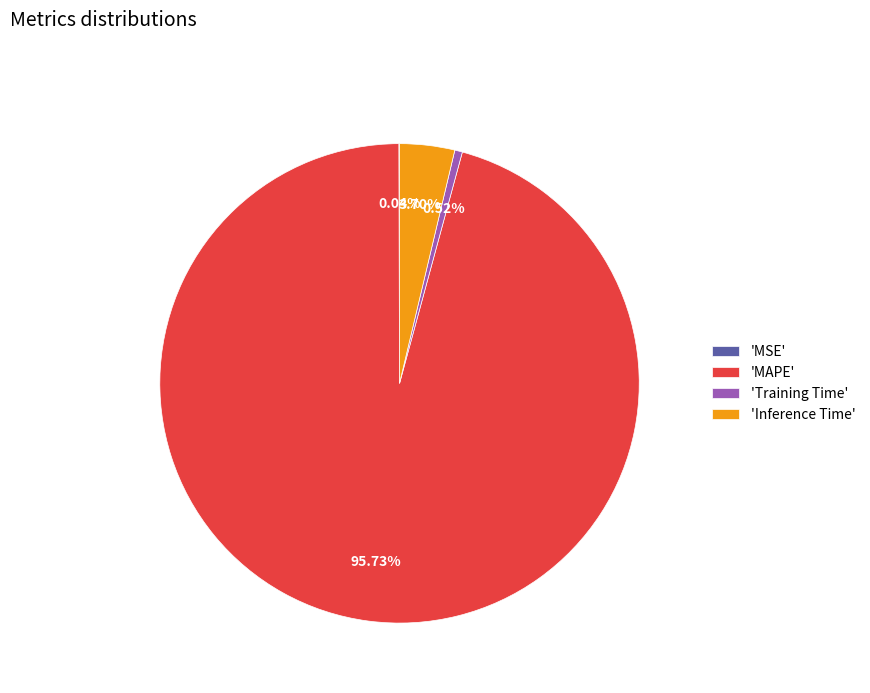

Does 'Inference Time' account for over 50% of the chart?

No